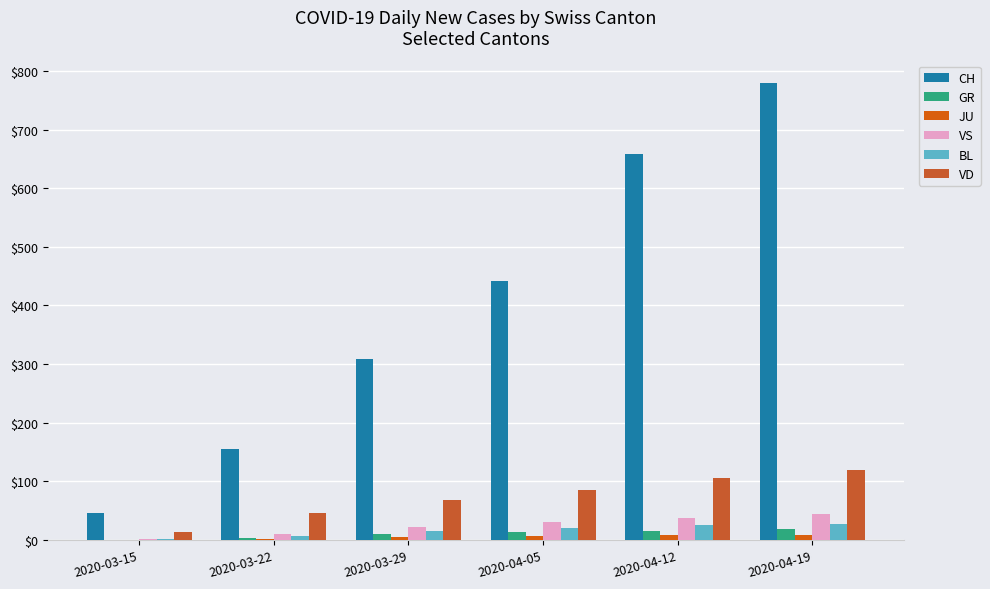

The value of CH at 2020-04-12 is 659. True or false?

True